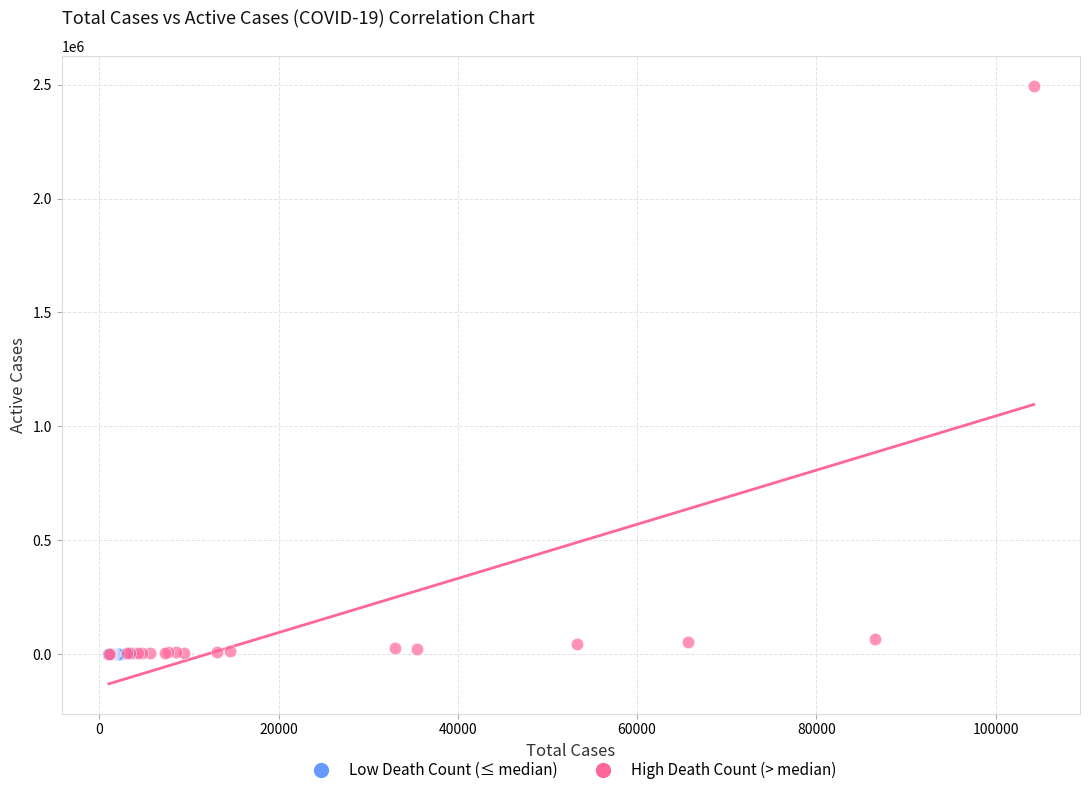

Which series contains the highest Y value?

High Death Count (> median)